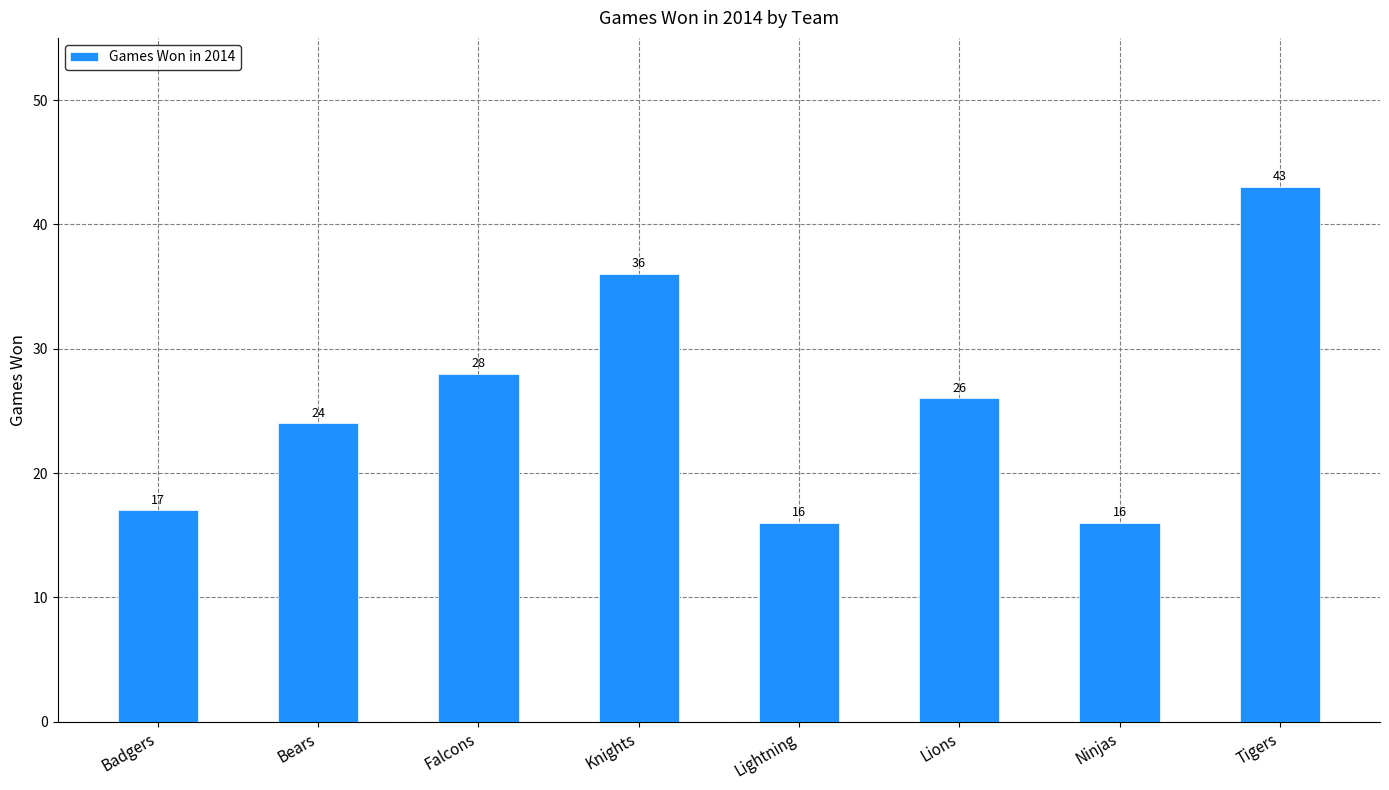

What is the minimum value shown in the chart?

16